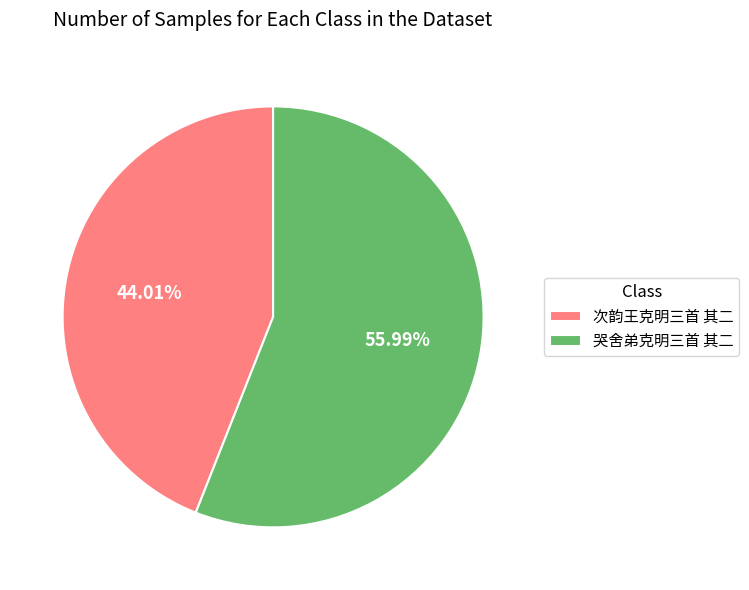

What percentage is the 次韵王克明三首 其二 slice, to the nearest percent?

44%